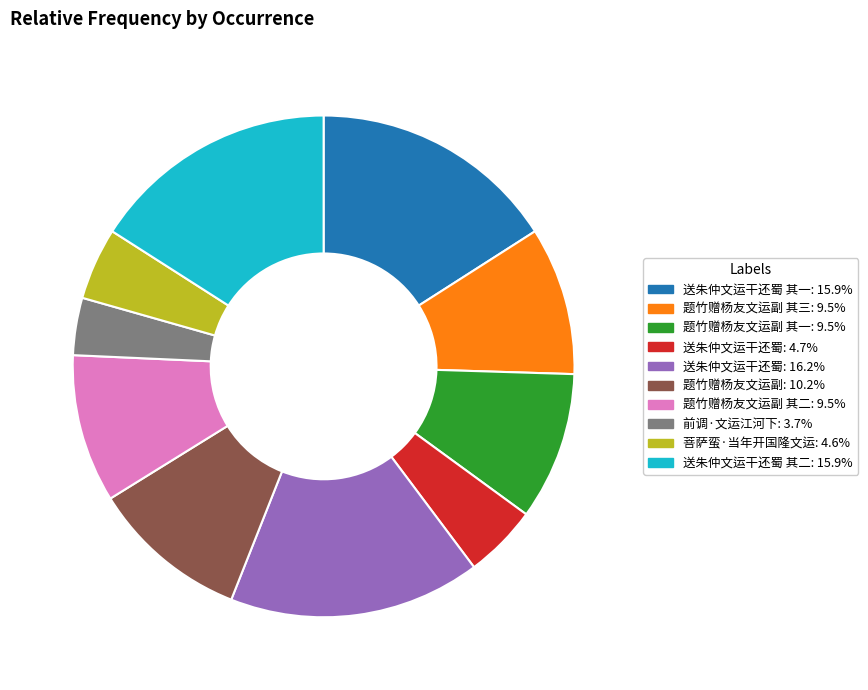

Is there any slice that represents more than half of the pie?

No